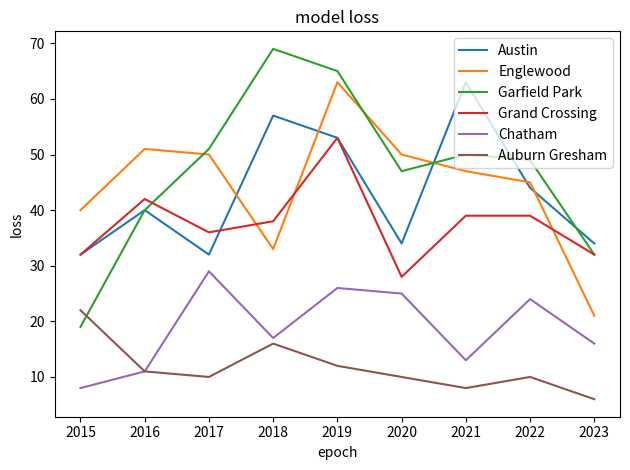

True or false: Englewood and Grand Crossing cross at least once.

True